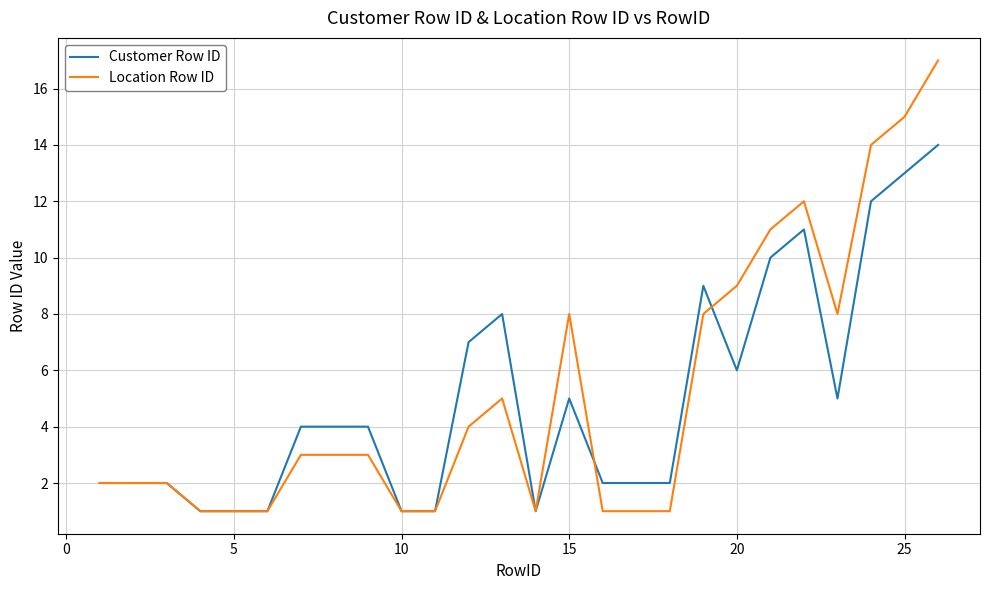

List the series in order of their peak value, highest first.

Location Row ID, Customer Row ID